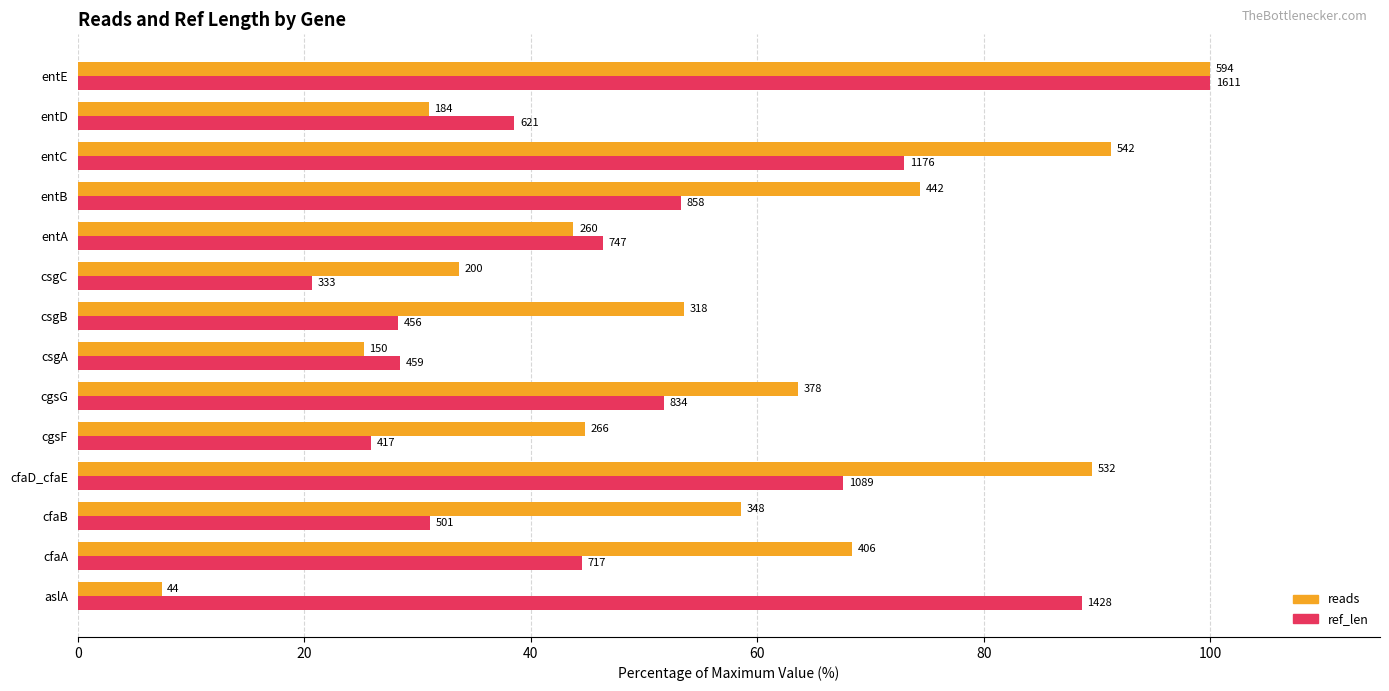

What are all the series names shown in the legend?

reads, ref_len